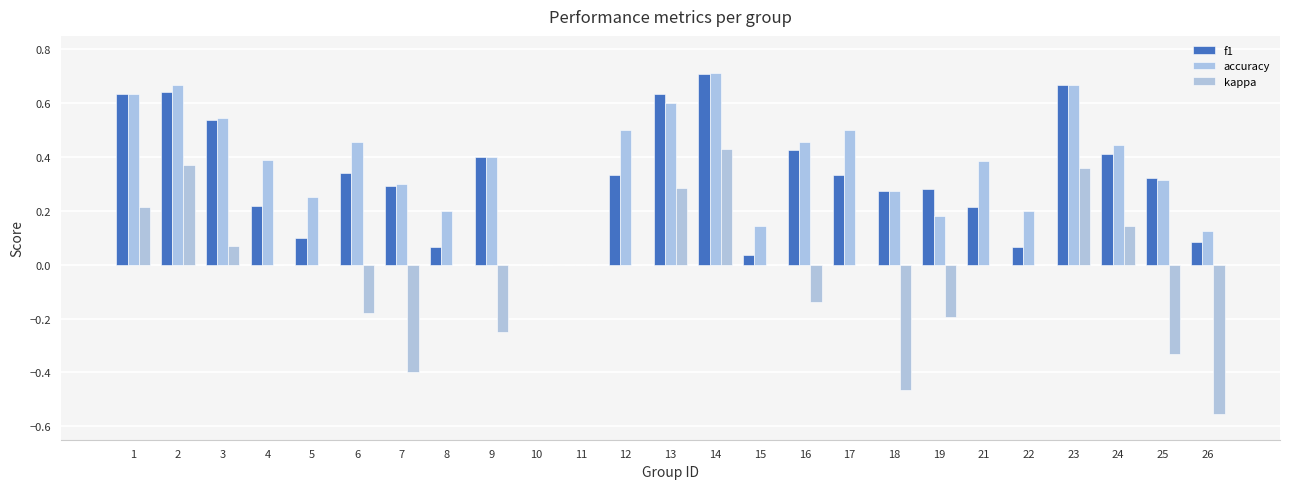

At which category does the chart reach its peak across all series?

14